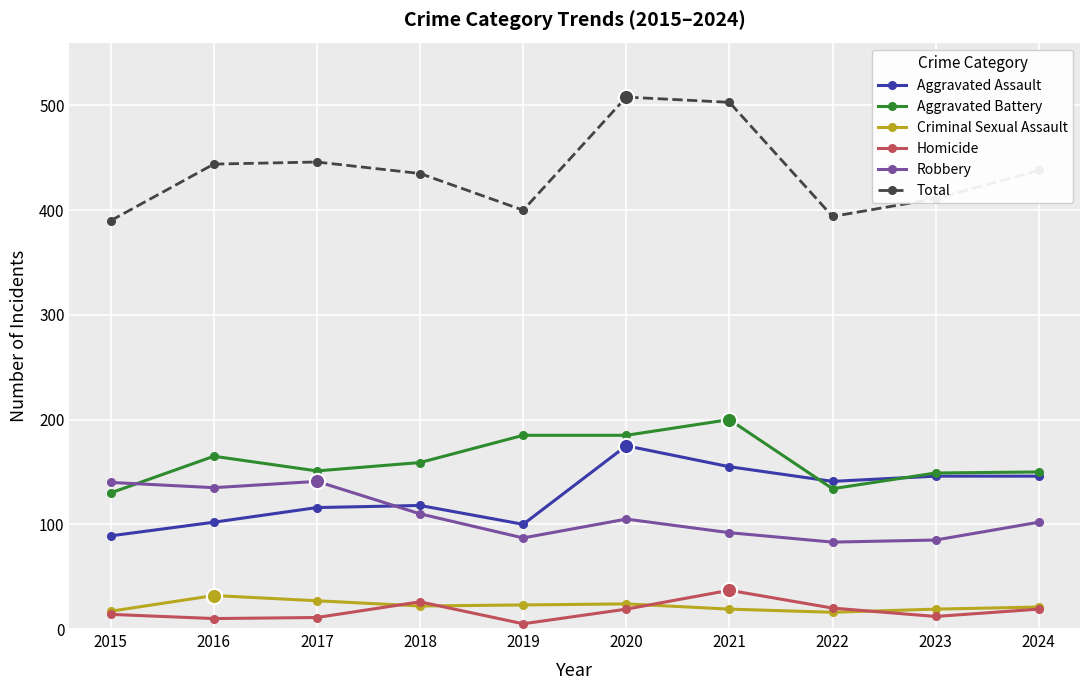

What is the difference between the Homicide values at 2023 and 2021?

25